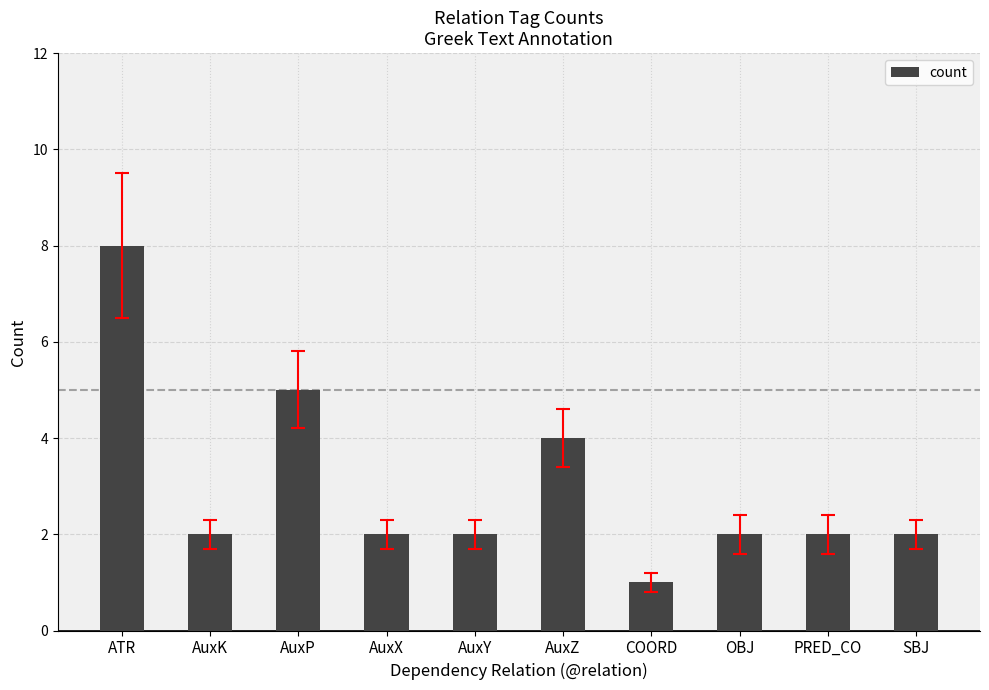

The value at AuxZ is 2. True or false?

False